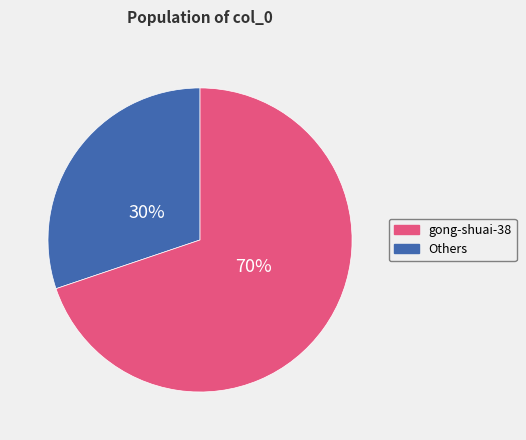

Count the number of slices in the pie.

2